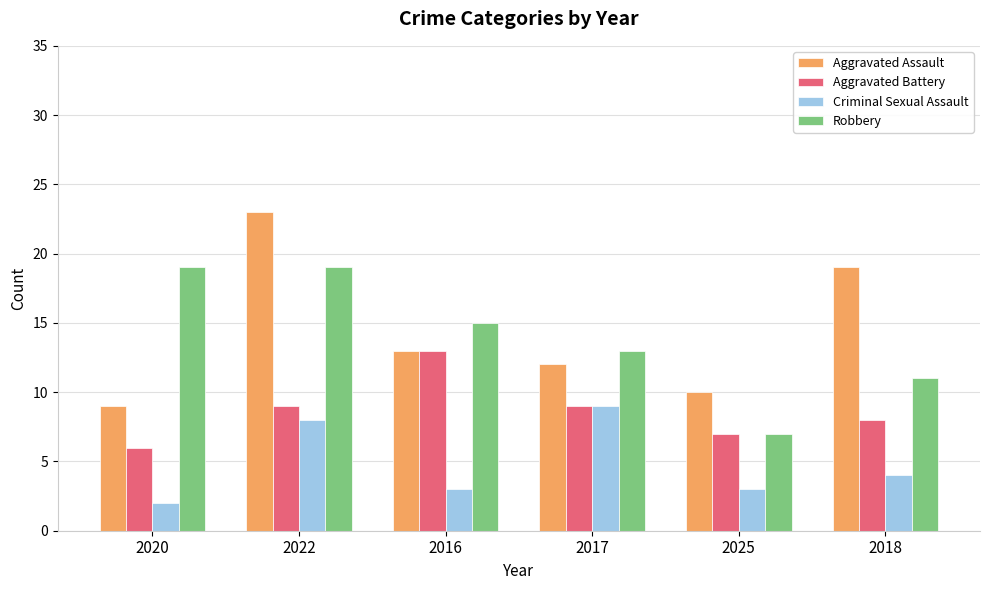

At which category is the sum across all series the highest?

2022